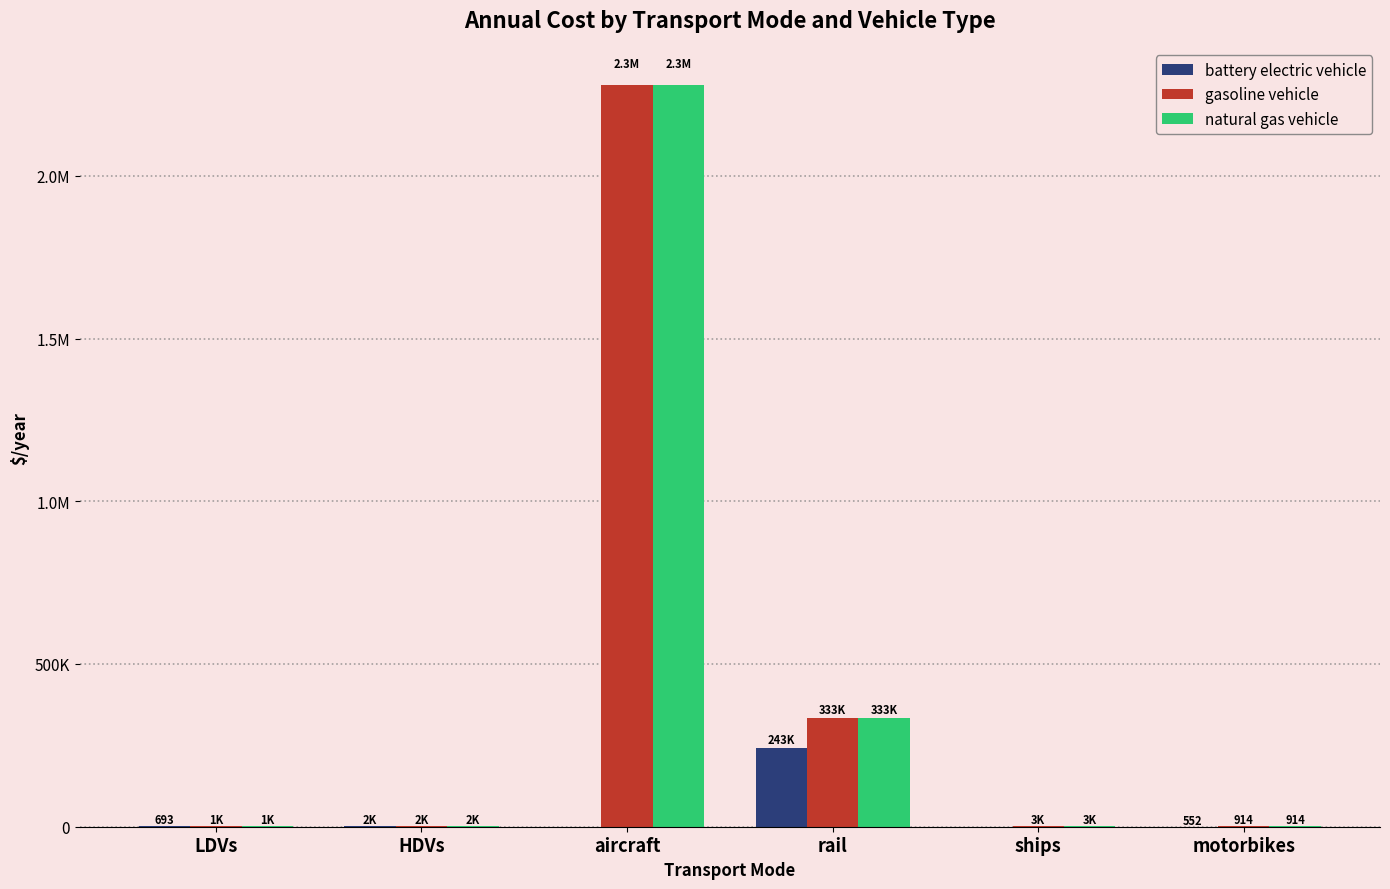

Which series has the largest range (max minus min)?

gasoline vehicle